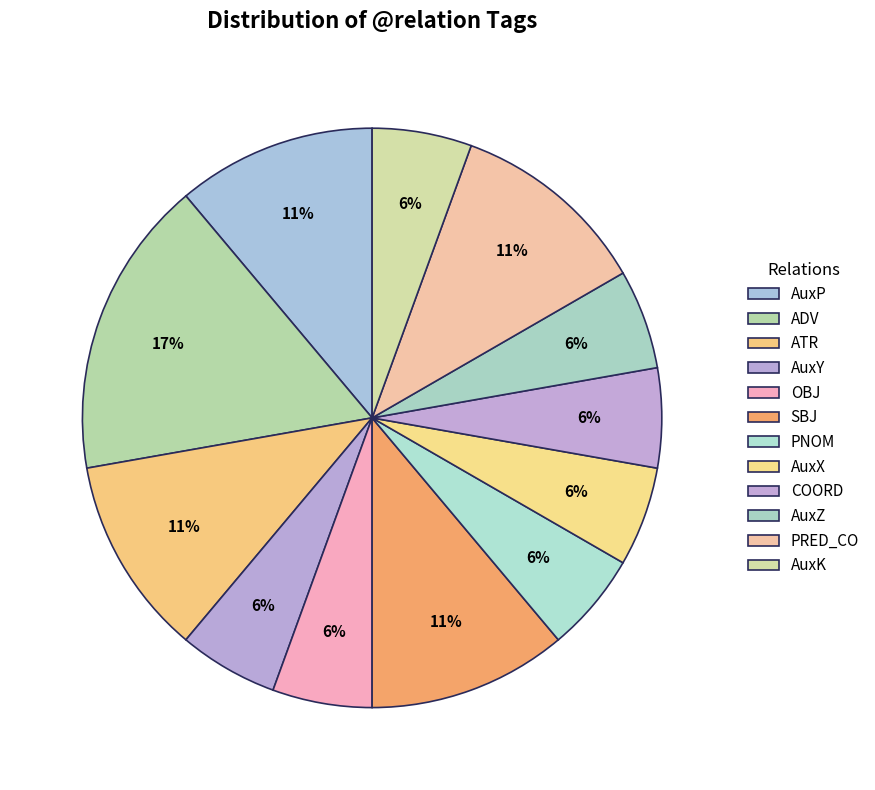

Rank the categories by value from highest to lowest.

ADV, AuxP, ATR, SBJ, PRED_CO, AuxY, OBJ, PNOM, AuxX, COORD, AuxZ, AuxK